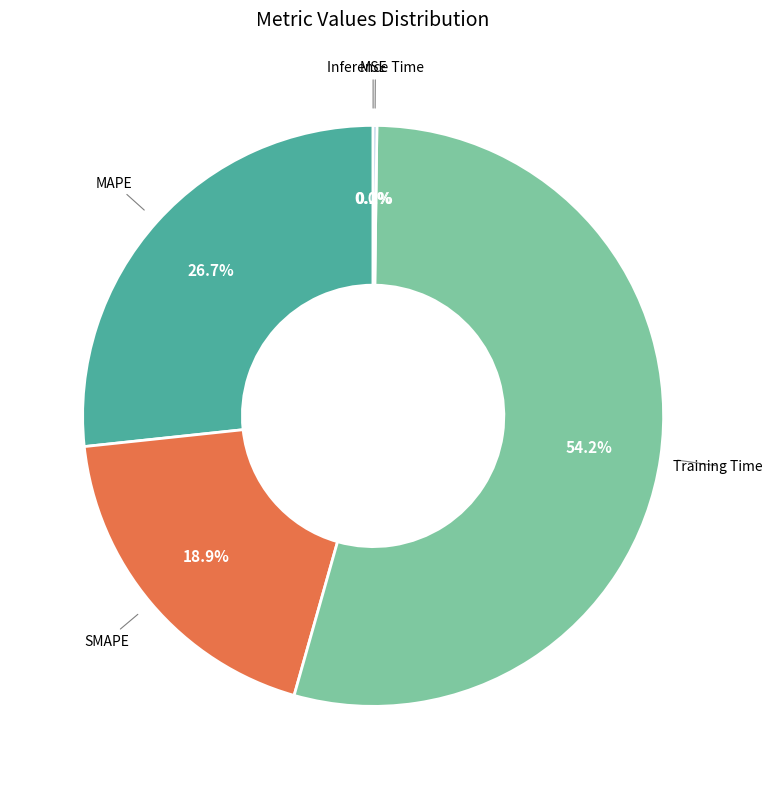

To the nearest percent, what percentage of the pie is Training Time?

54%